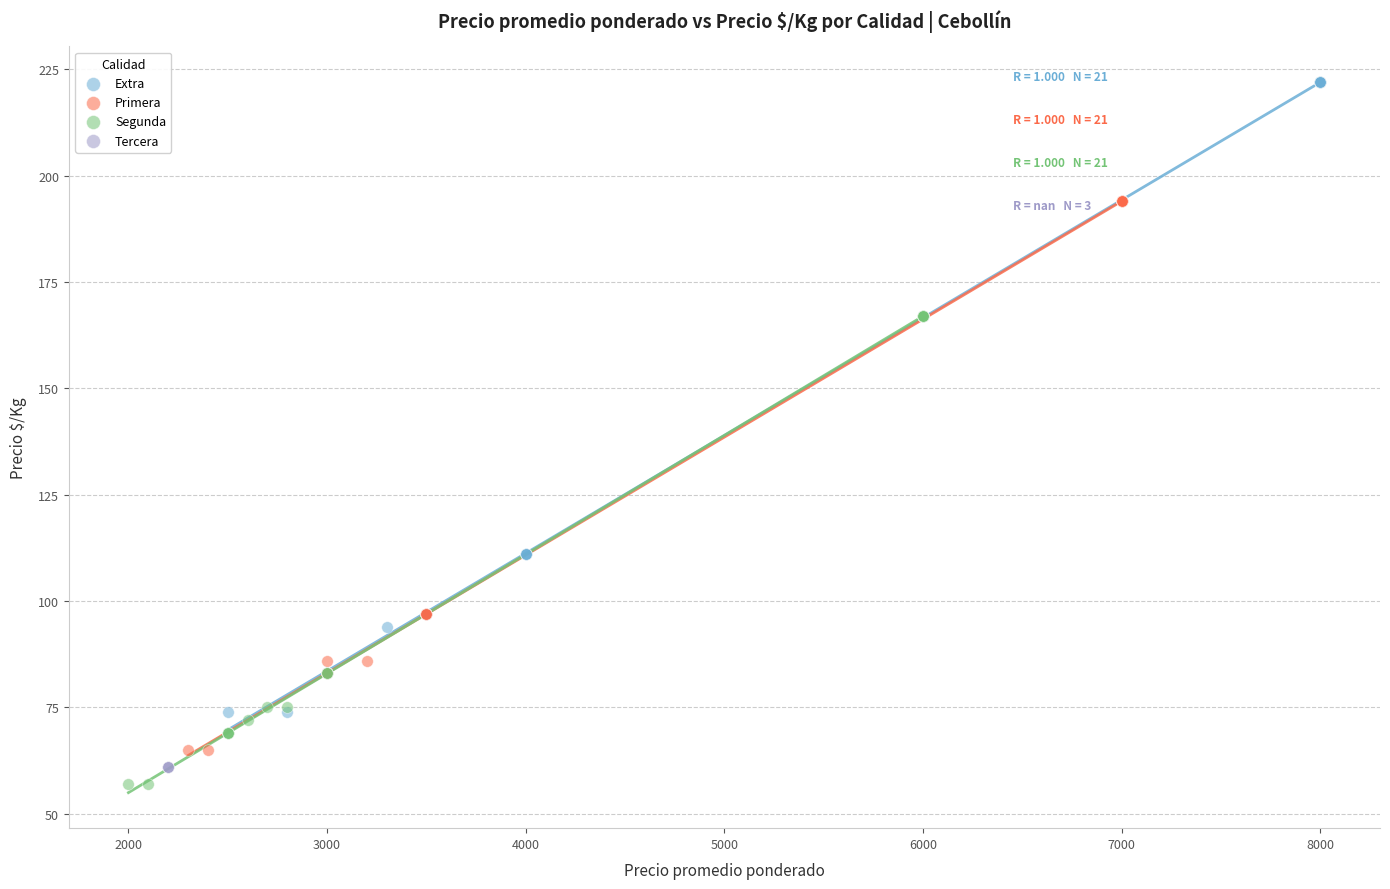

Which series contains the highest Y value?

Extra